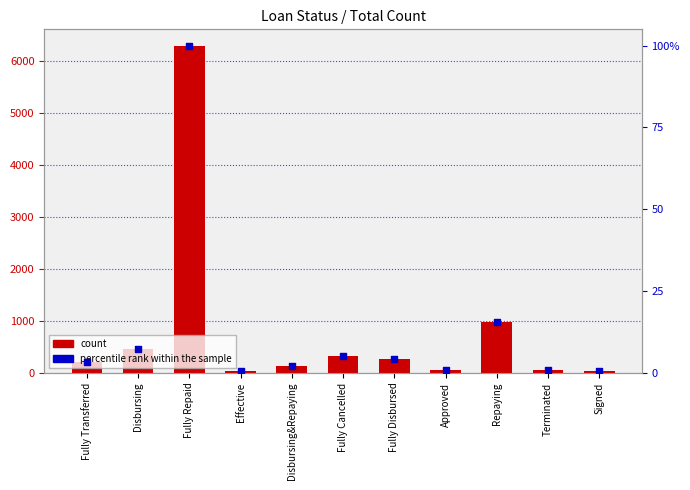

Which series has the largest Y range (max minus min)?

count